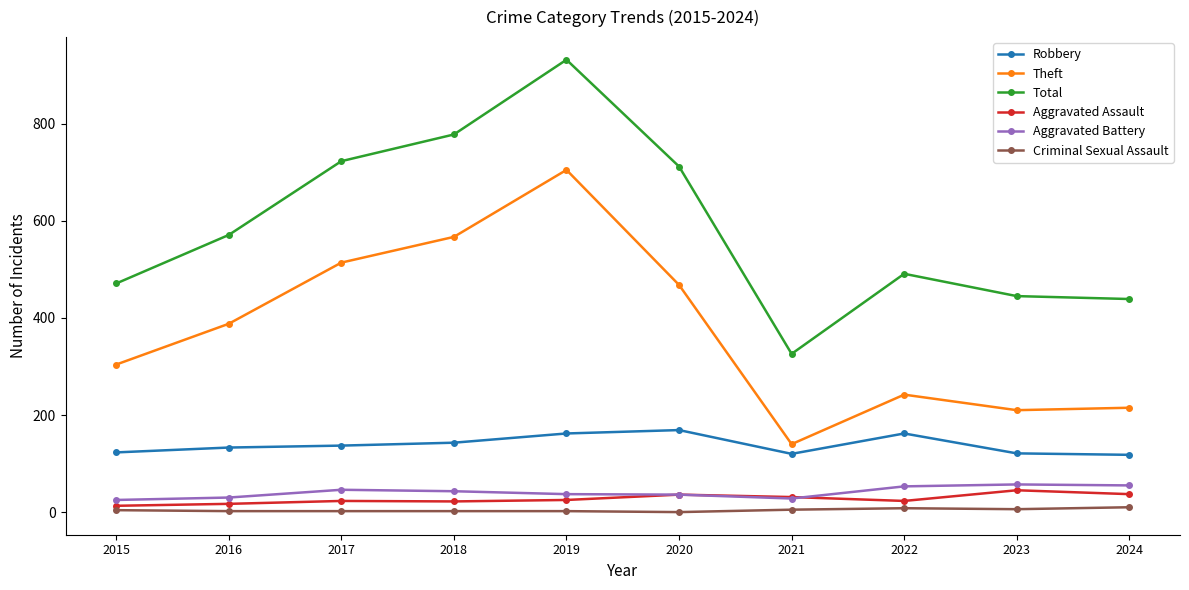

Read the Total value at 2019.

932